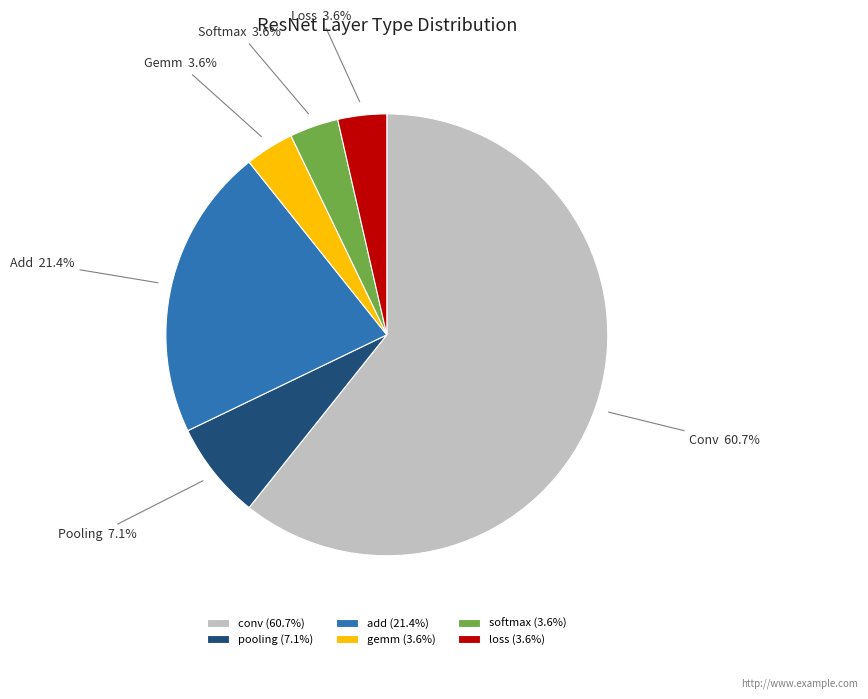

Combined, do softmax and pooling account for over 50%?

No